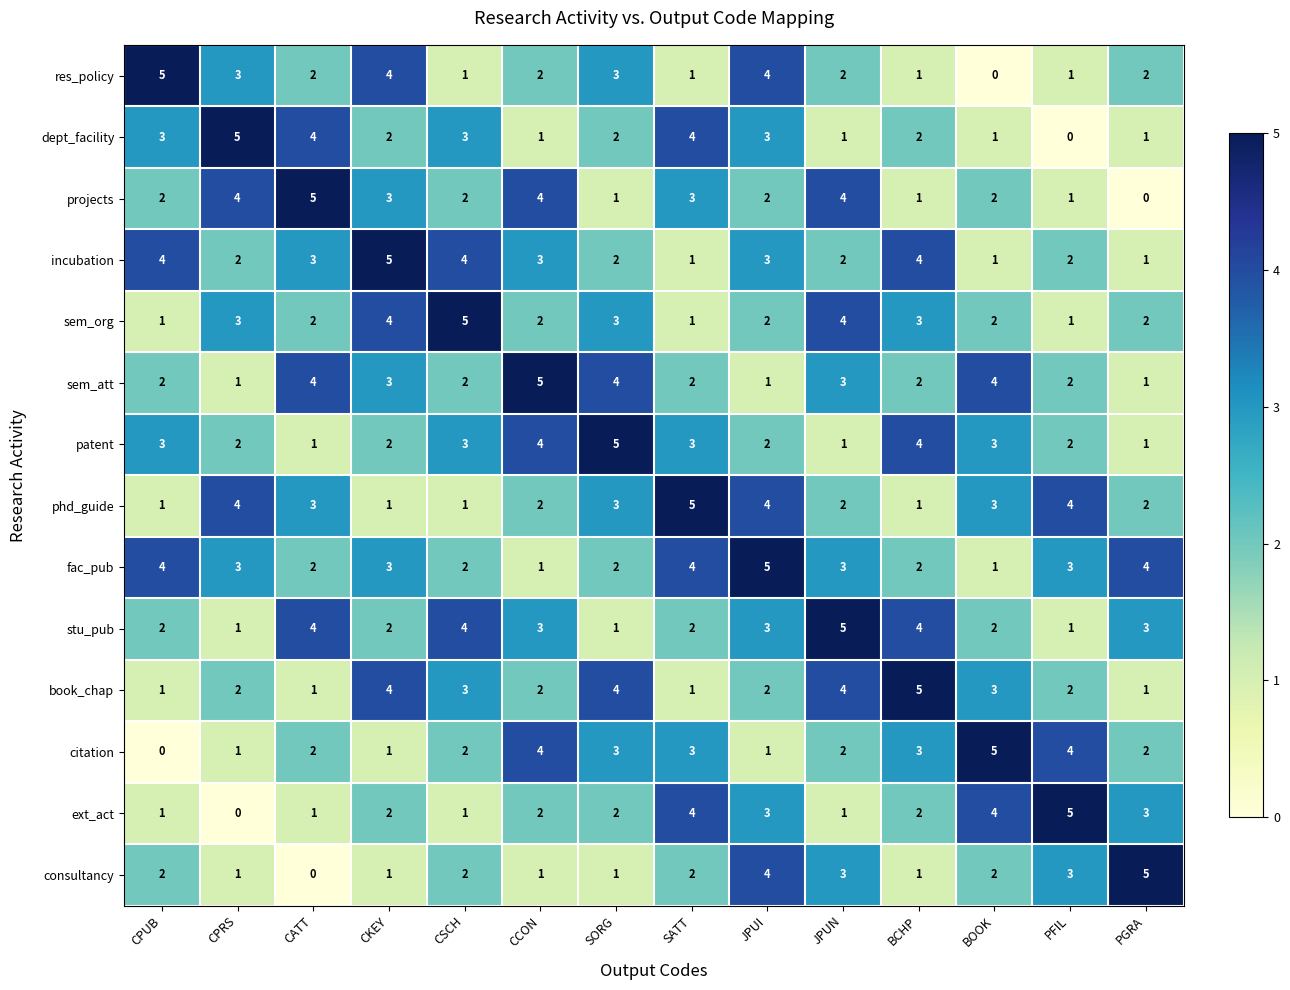

At which category is the sum across all series the highest?

JPUI